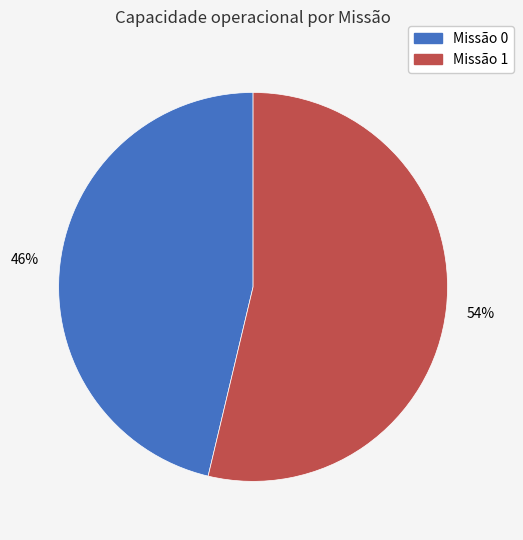

To the nearest percent, what is the average slice percentage?

50%